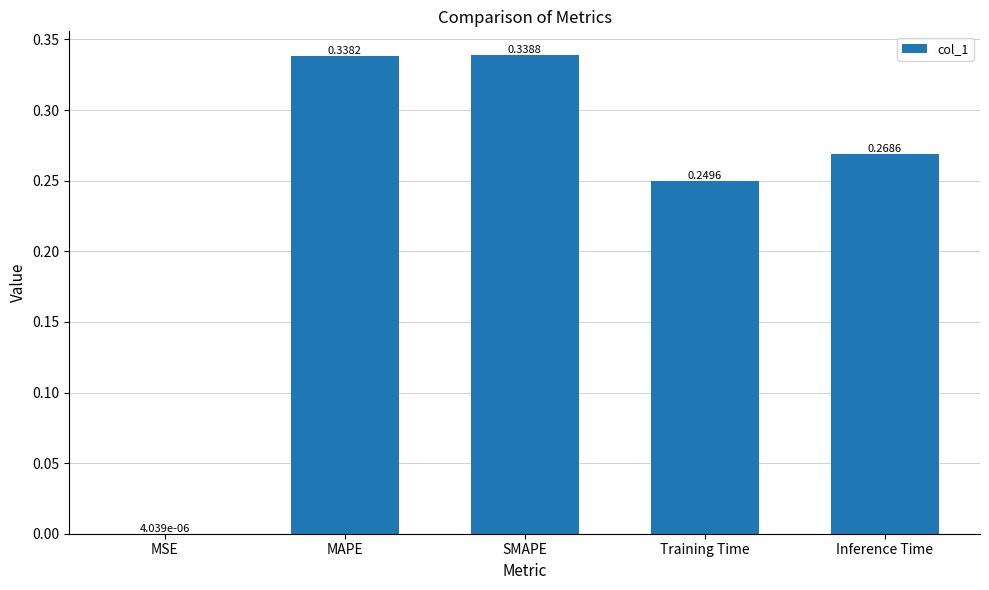

Which category has the highest value across all series?

SMAPE